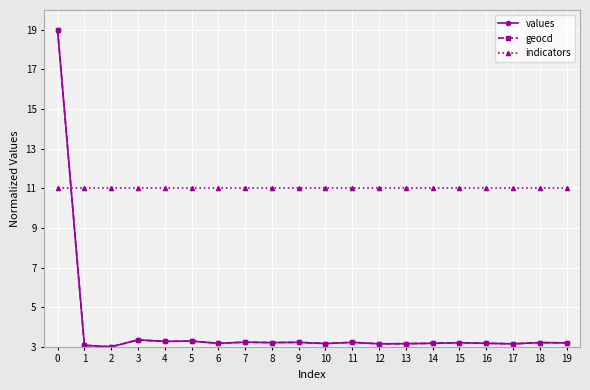

Which series ends up on top after the final intersection of indicators and geocd?

indicators